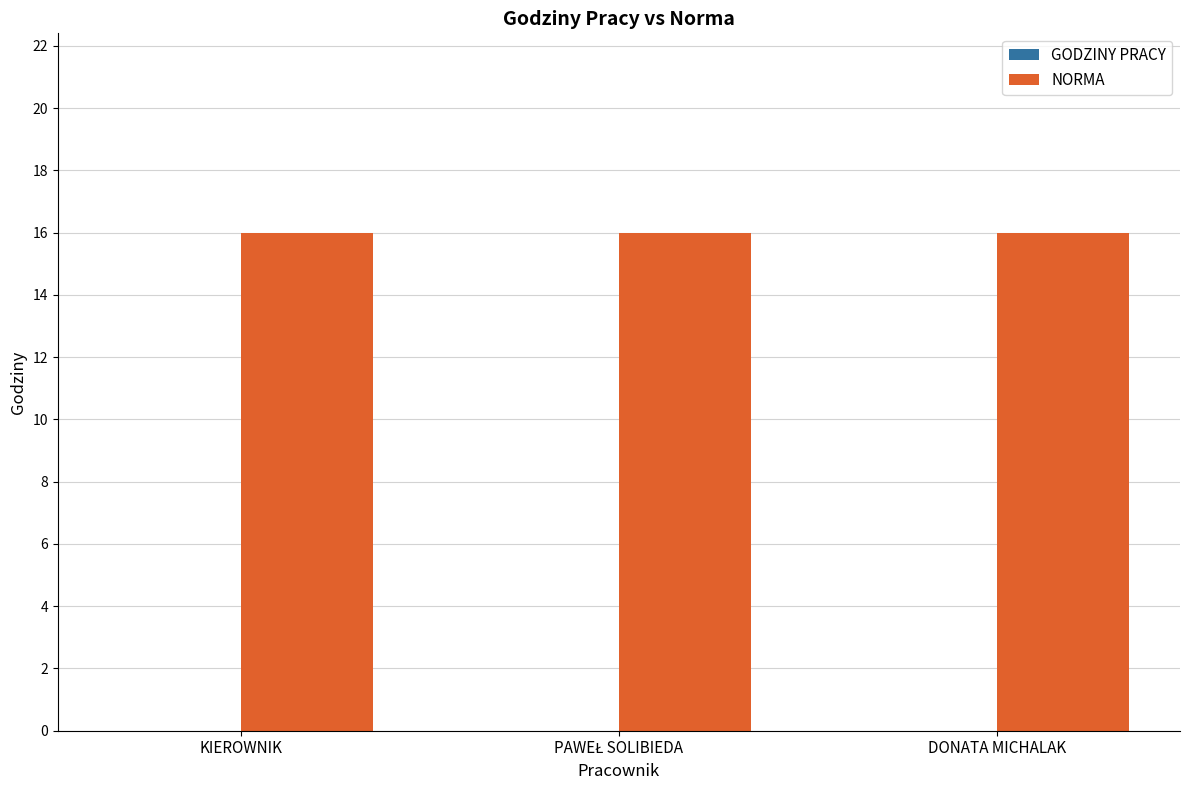

Which label corresponds to the largest value in the chart?

KIEROWNIK